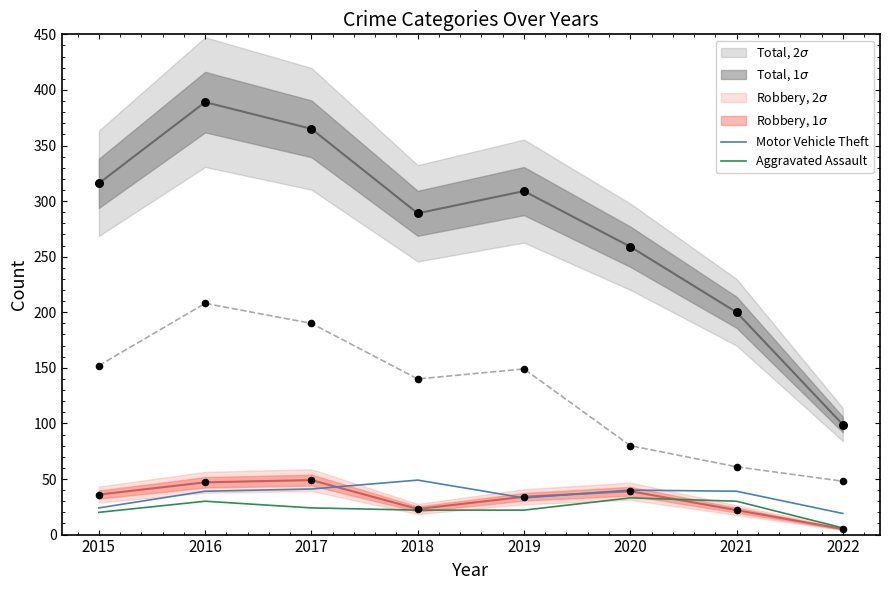

Is it true that Motor Vehicle Theft equals 39 at 2016?

True